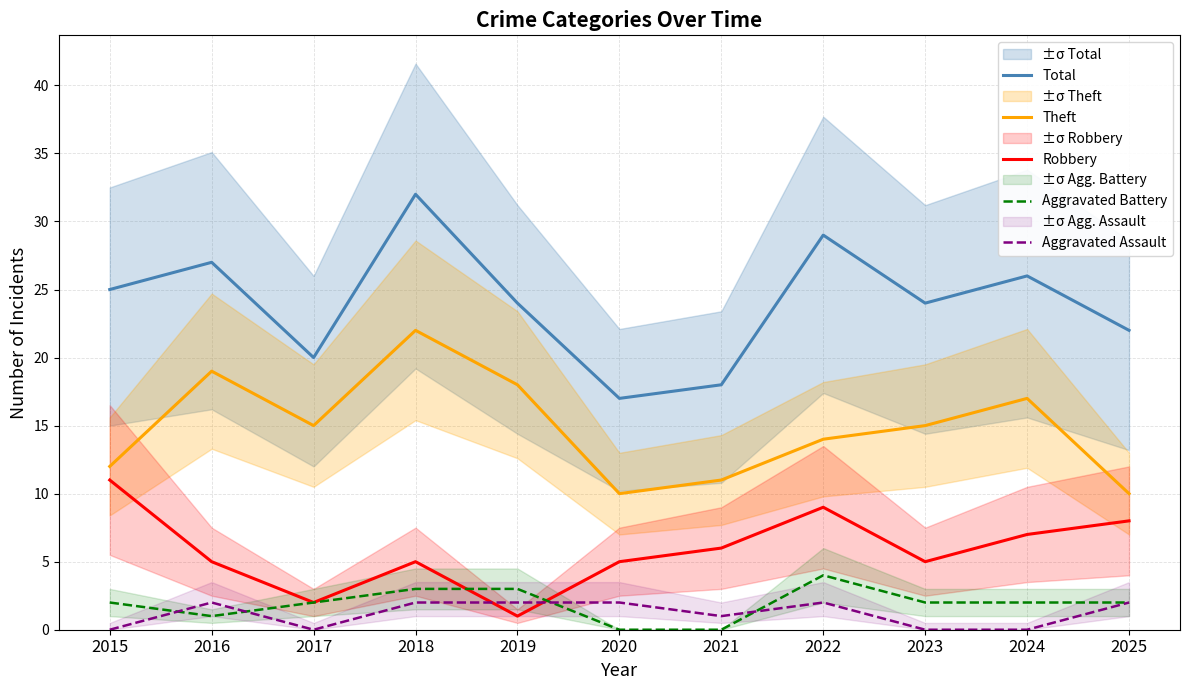

How many values in the Total series are below 24?

4